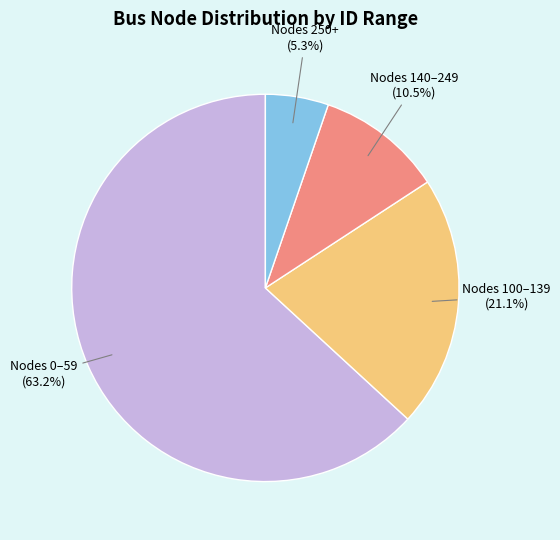

Is there a majority slice in this chart?

Yes